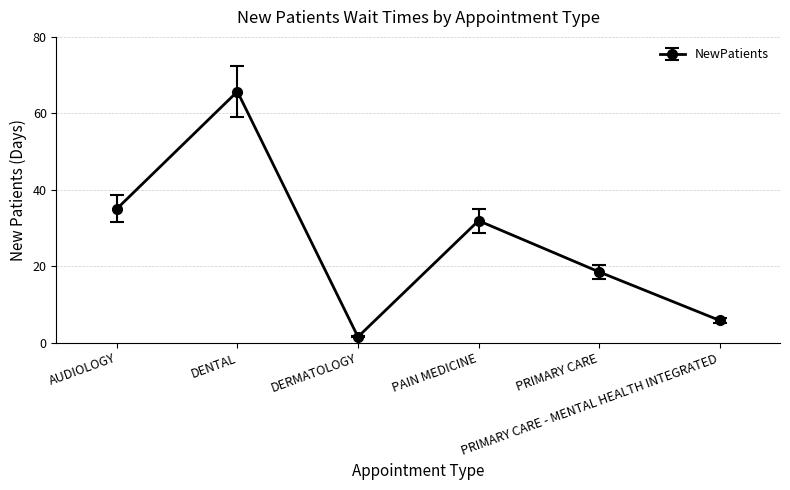

What is the average value?

26.4